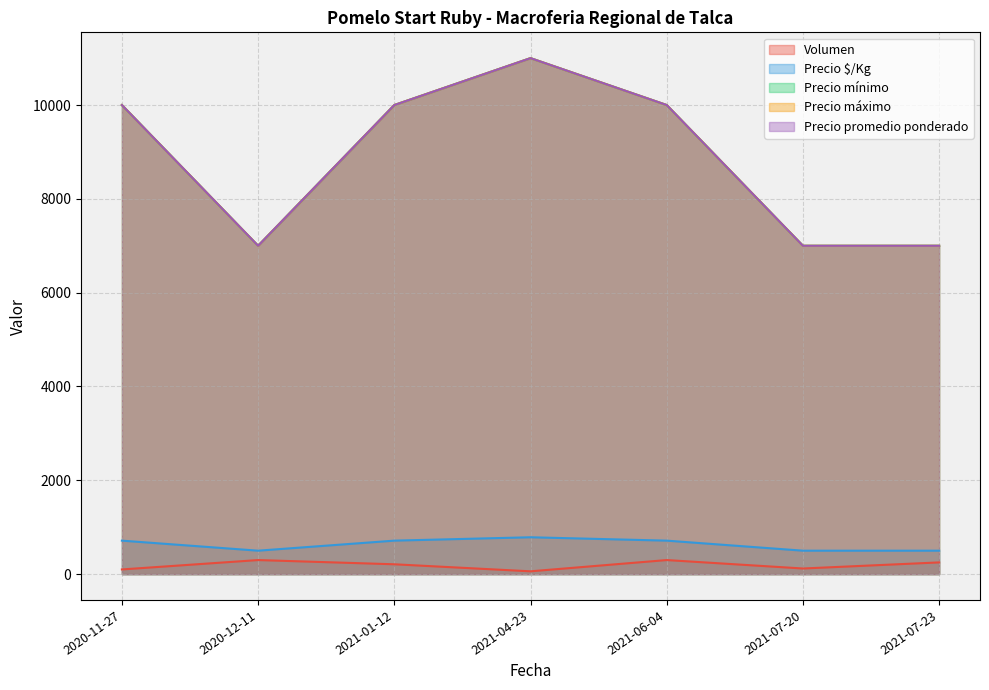

At which label does Precio mínimo reach its minimum?

2020-12-11